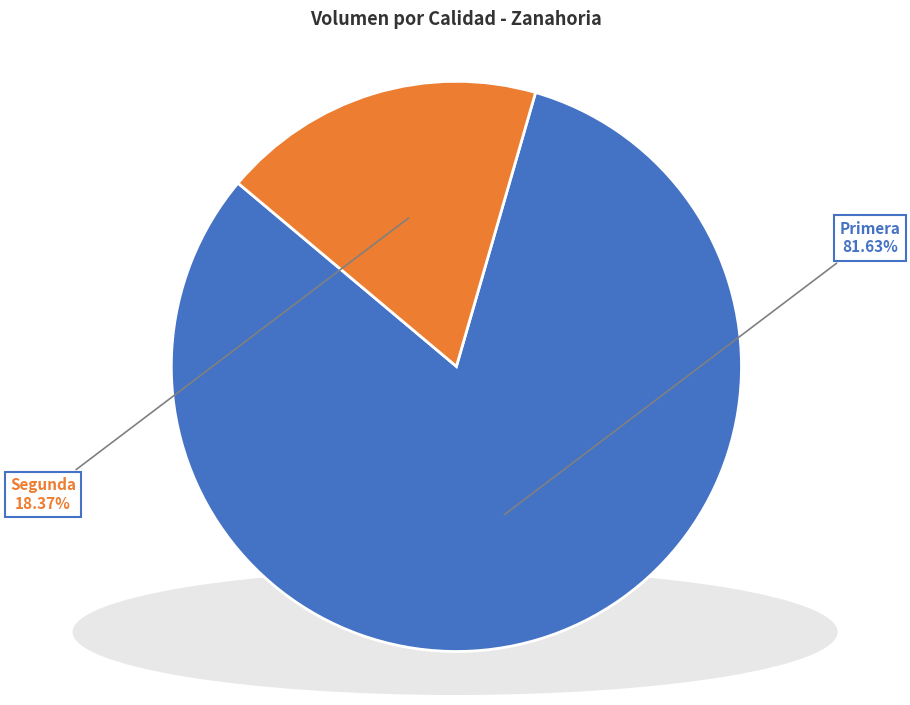

Is it true that Primera is 82% of the pie?

True